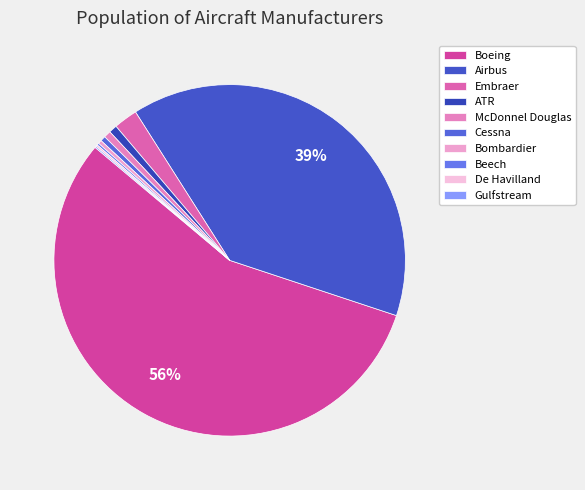

Which slice represents more than half of the pie?

Boeing